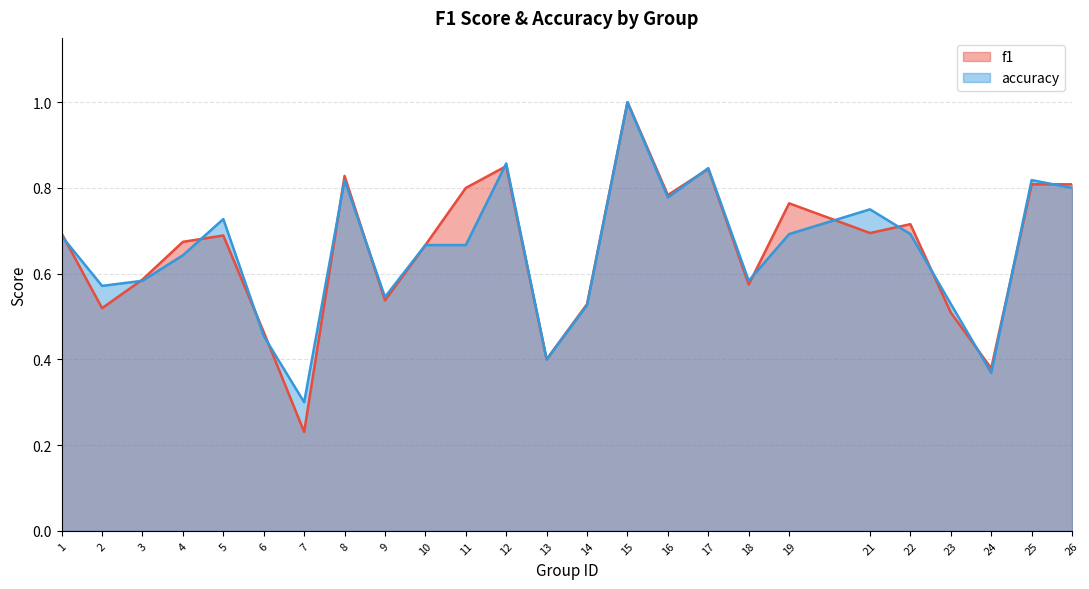

Reading right to left, extract all data points from this chart.

f1: 0.8	0.8	0.4	0.5	0.7	0.7	0.8	0.6	0.8	0.8	1.0	0.5	0.4	0.9	0.8	0.7	0.5	0.8	0.2	0.5	0.7	0.7	0.6	0.5	0.7
accuracy: 0.8	0.8	0.4	0.5	0.7	0.8	0.7	0.6	0.8	0.8	1.0	0.5	0.4	0.9	0.7	0.7	0.5	0.8	0.3	0.5	0.7	0.6	0.6	0.6	0.7